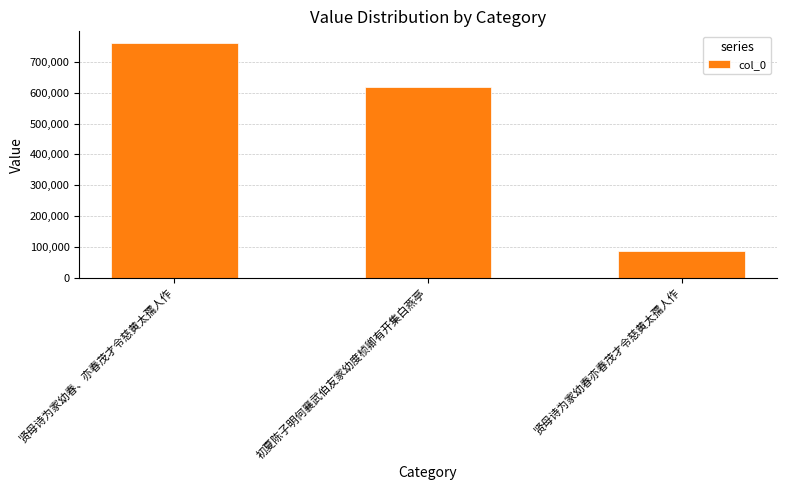

What is the change in value from 初夏陈子明何襄武伯友家幼度桢卿有开集白燕亭 to 贤母诗为家幼春亦春茂才令慈黄太孺人作?

-534168